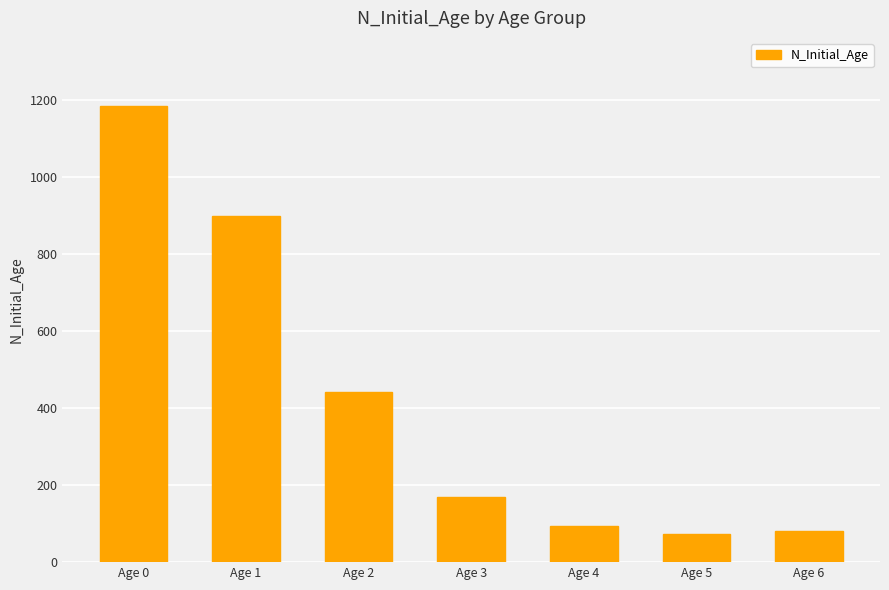

What is the sum of all values?

2940